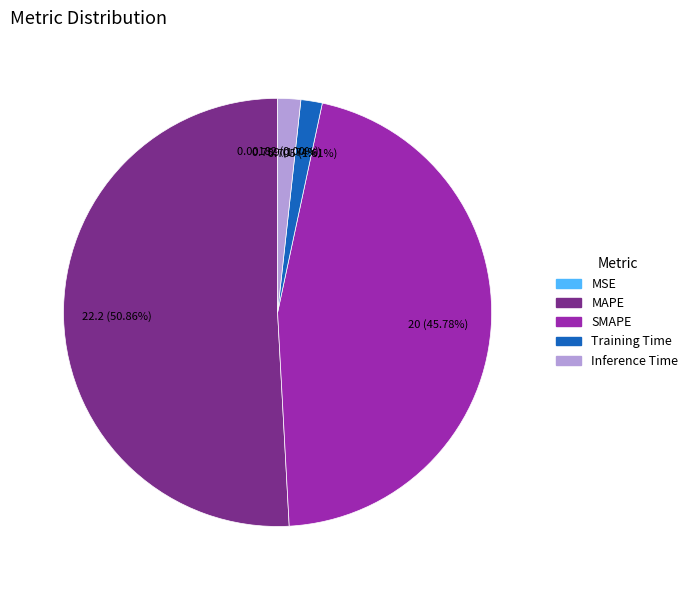

Which slice represents more than half of the pie?

MAPE